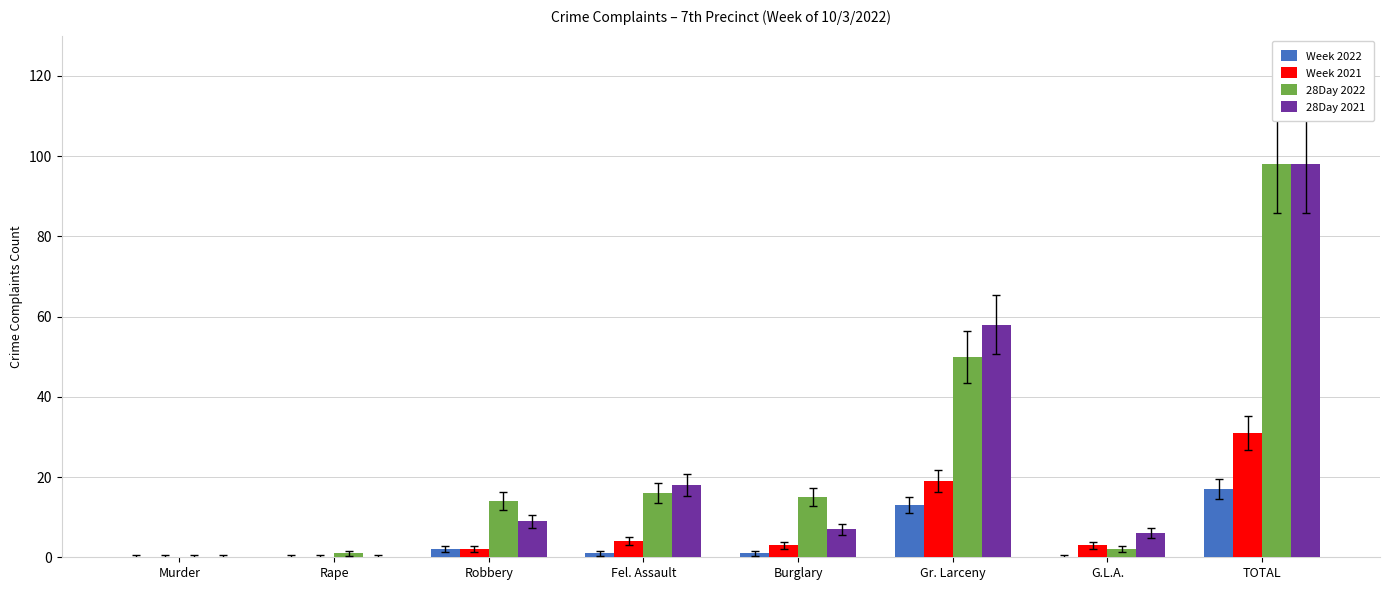

Is the value of Week 2022 at Murder greater than the value of 28Day 2022 at Robbery?

No